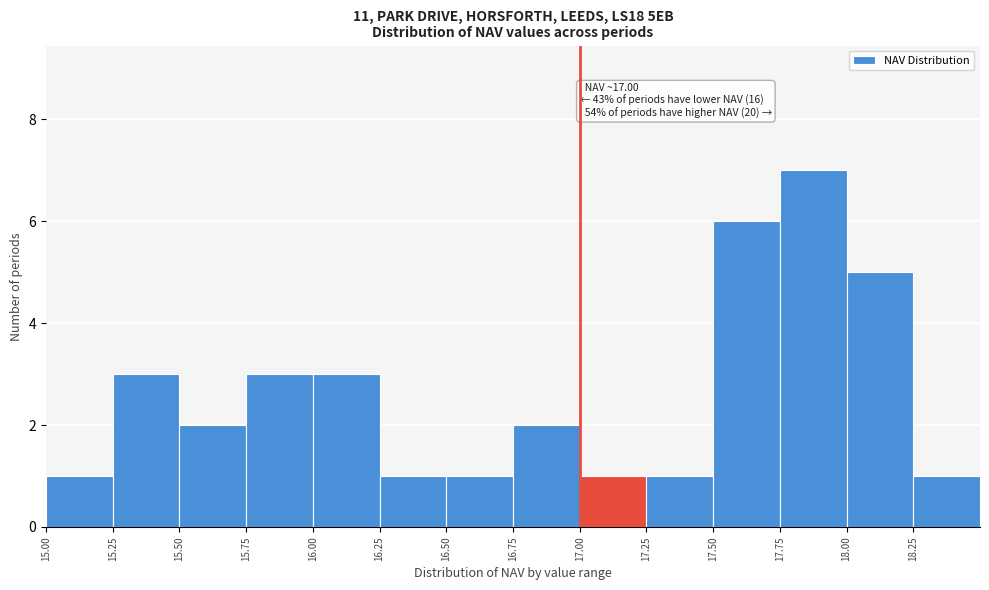

Which range on the x-axis has the tallest bar?

17.75 to 18.00